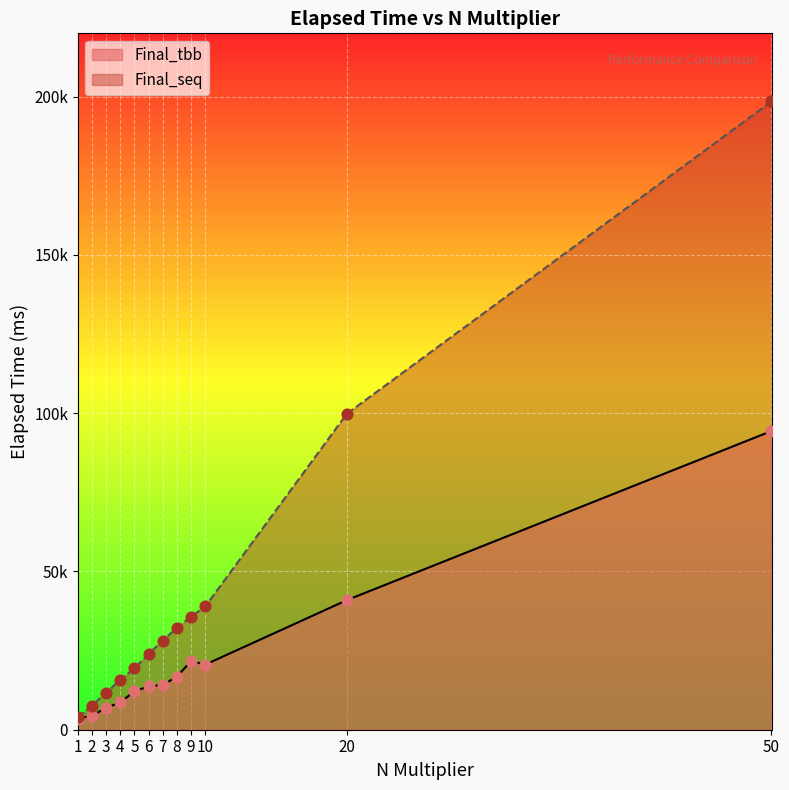

What is the total value across all series at 7?

42303